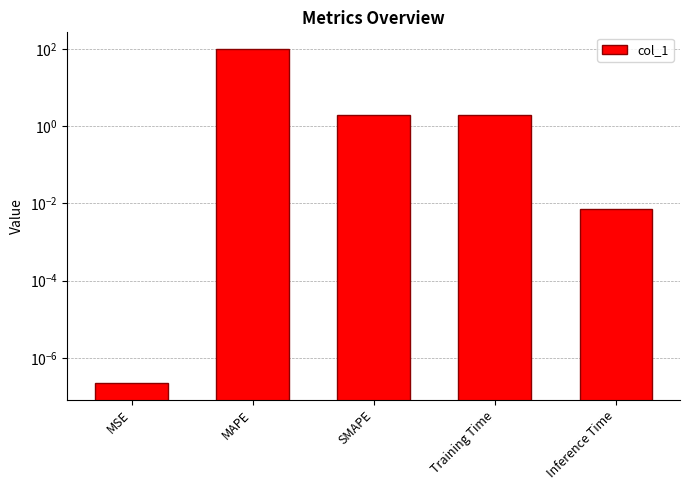

What is the label of the 3rd bar from the left?

SMAPE